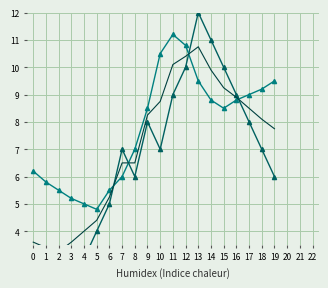

What is the difference between the maximum and minimum values in the Count series?

11.0